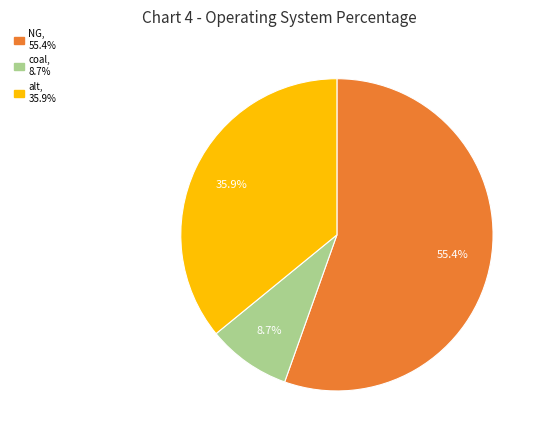

Does any single category account for the majority?

Yes